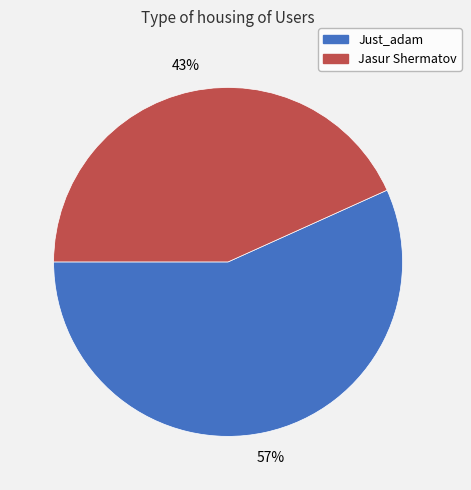

Which slice is the largest?

Just_adam